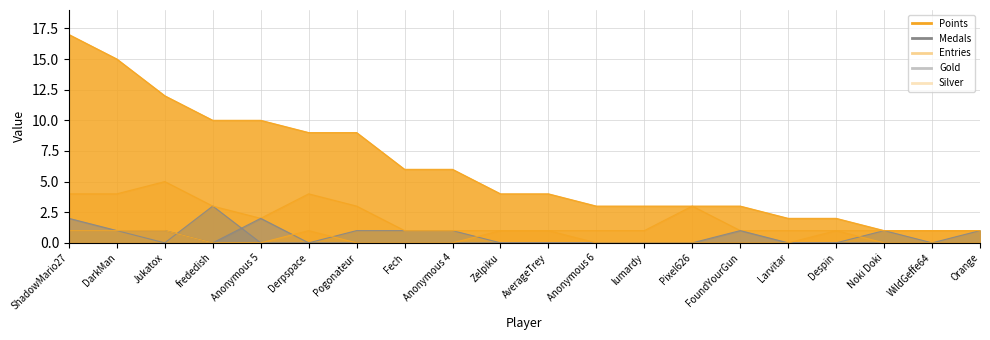

At which category is the sum across all series the highest?

ShadowMario27